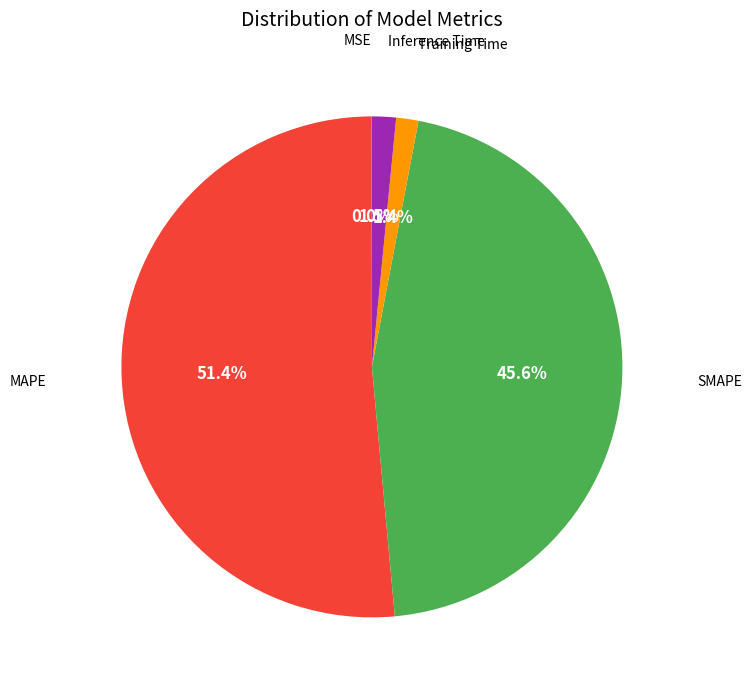

Is there any slice that represents more than half of the pie?

Yes